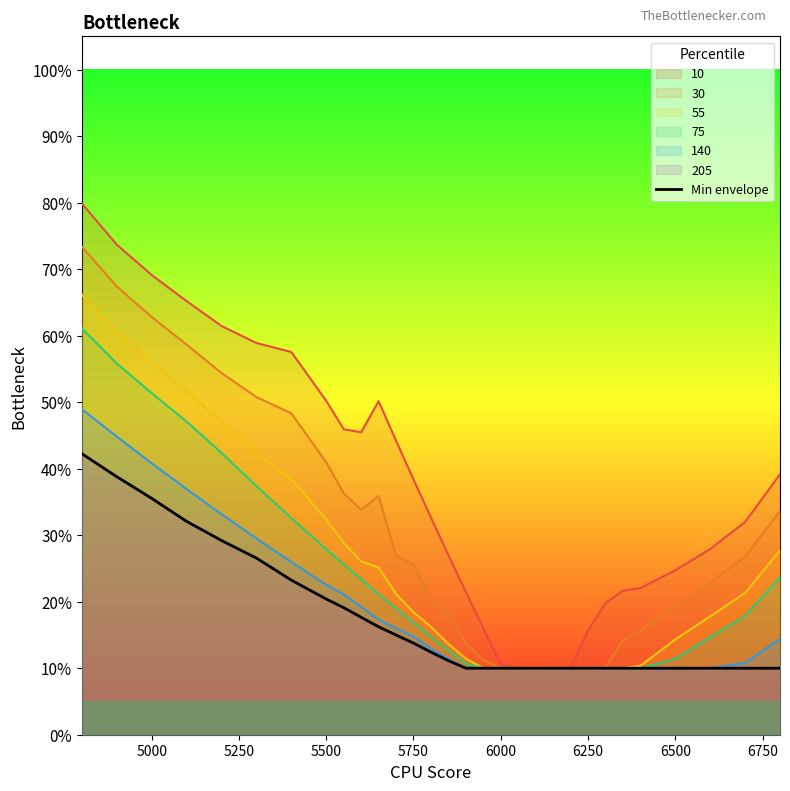

True or false: the data shows 0.2 at 15.

False